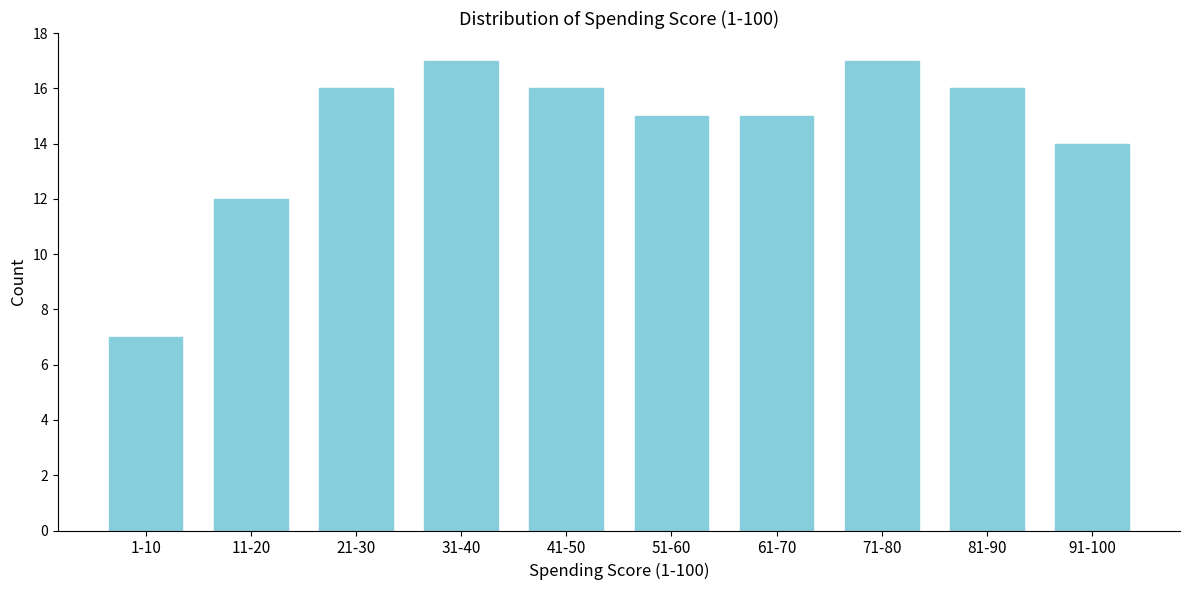

Reading left to right, extract all data points from this chart.

7	12	16	17	16	15	15	17	16	14